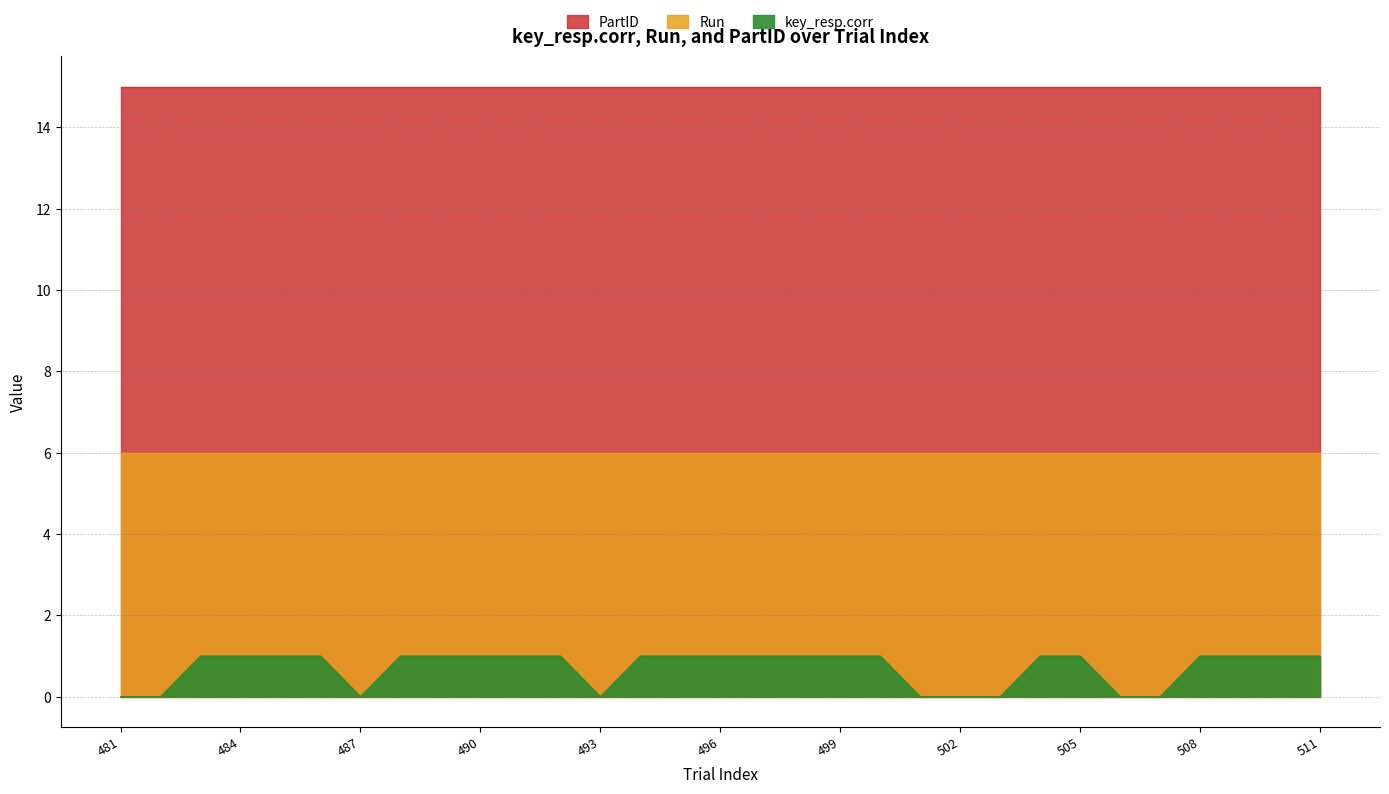

Does the chart display data point markers on the line(s)?

No